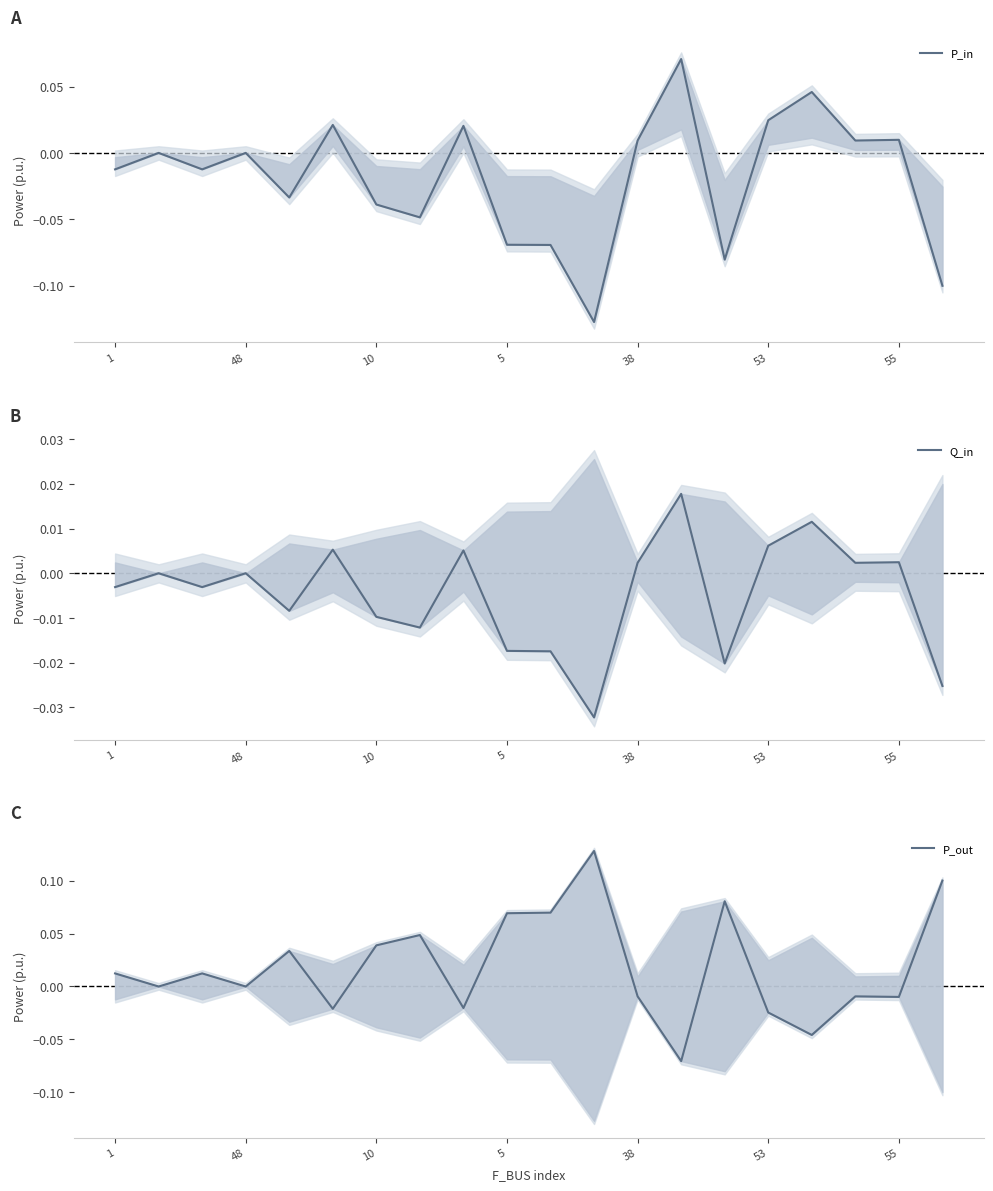

What is the label of the 11th point from the right?

5